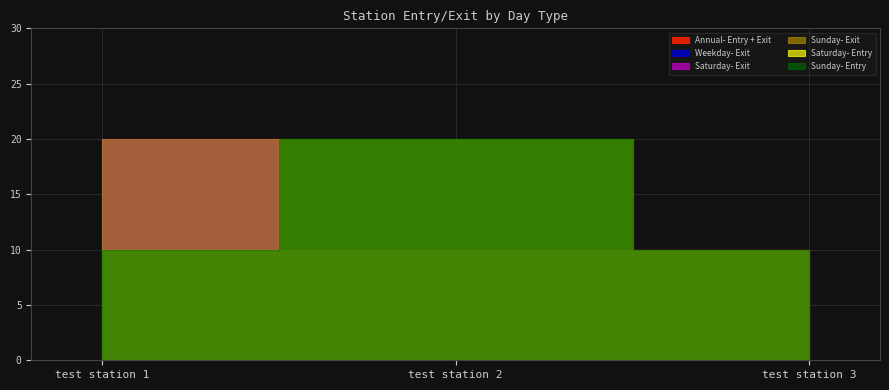

What is the total value across all series at test station 1?

100